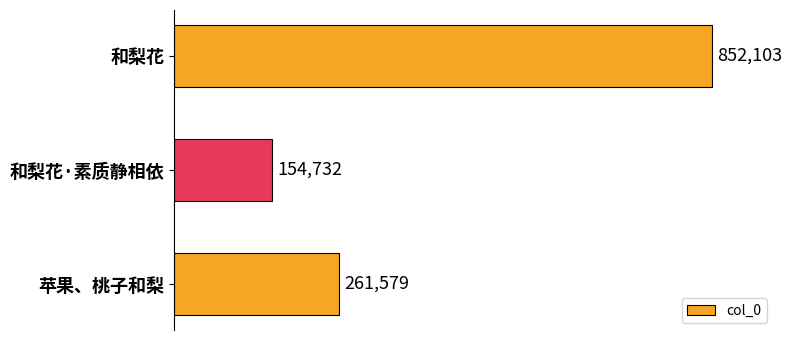

Which label corresponds to the smallest value in the chart?

和梨花·素质静相依